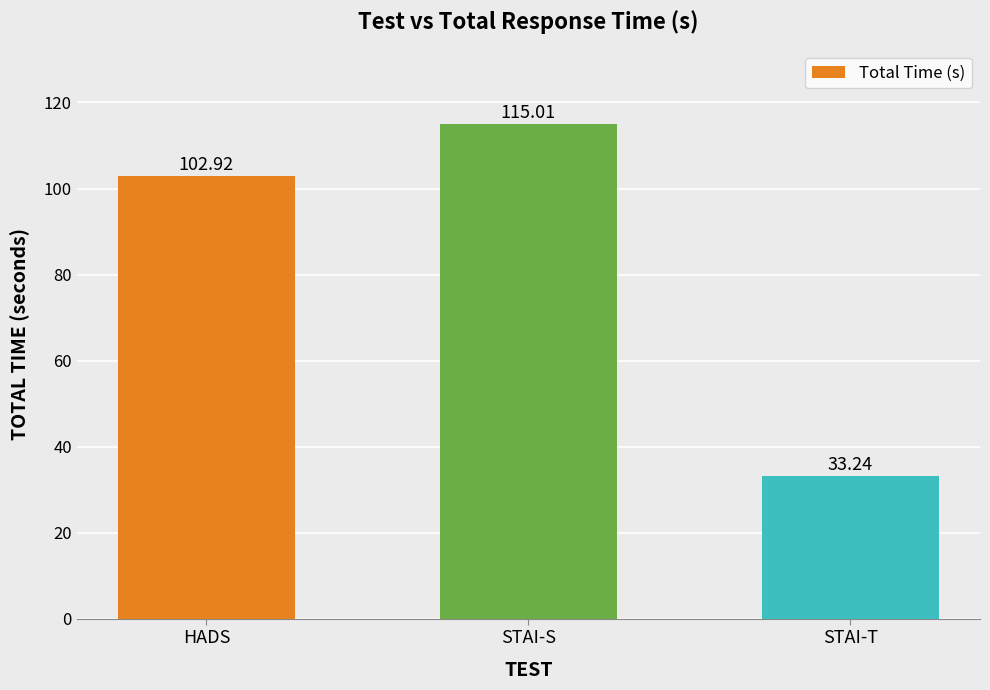

At which category does the chart reach its minimum across all series?

STAI-T